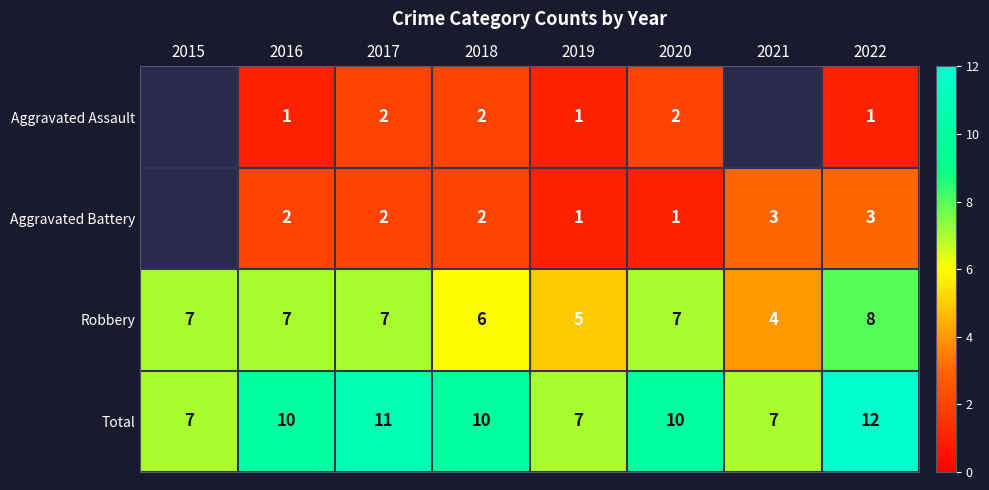

The value of Robbery at 2022 is 8. True or false?

True